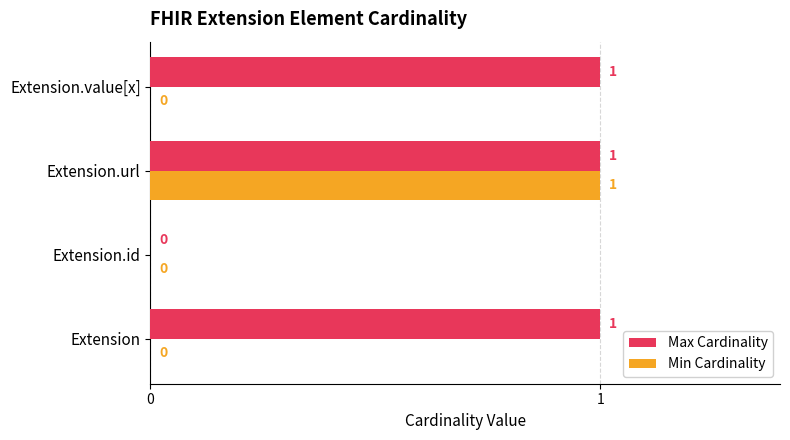

The Max Cardinality series shows 1 at Extension.value[x]. True or false?

True